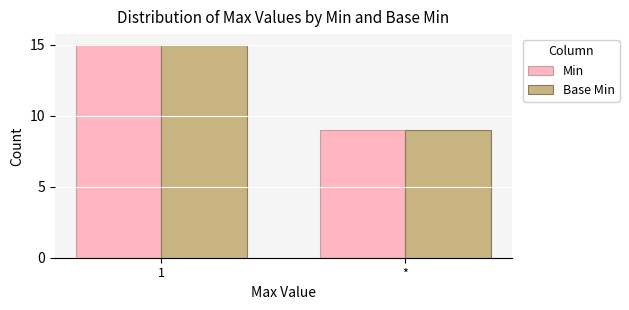

What is the average value of the Min series?

12